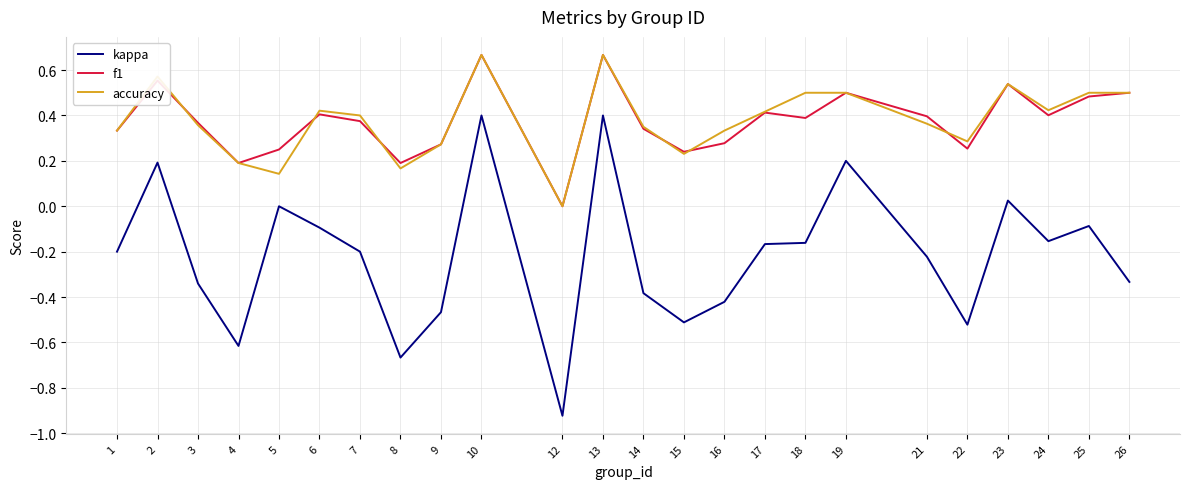

What are all the series names shown in the legend?

kappa, f1, accuracy